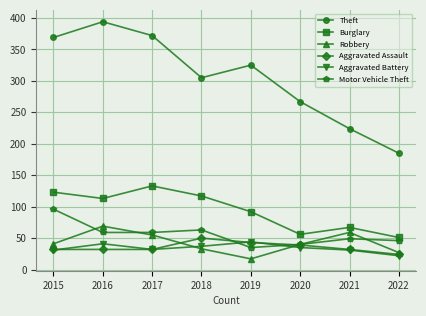

Does the chart display data point markers on the line(s)?

Yes